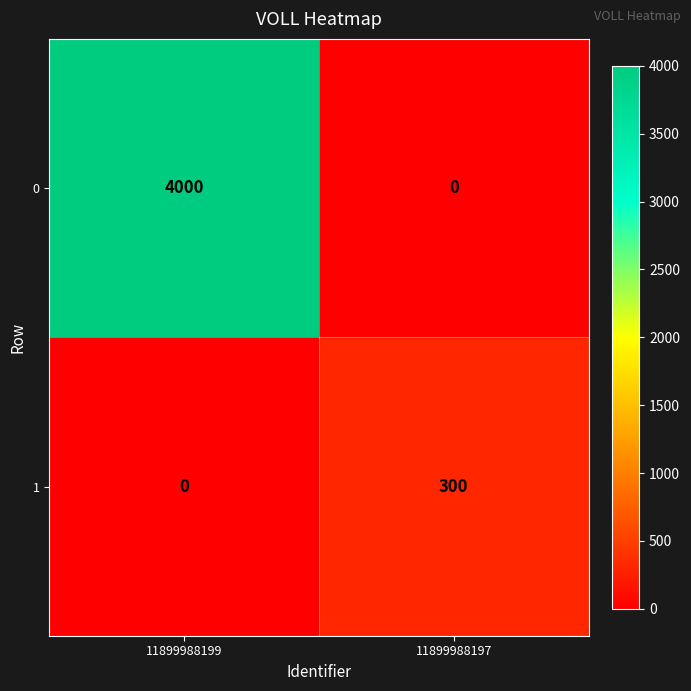

True or false: 1 has a value of 0 at 11899988199.

True